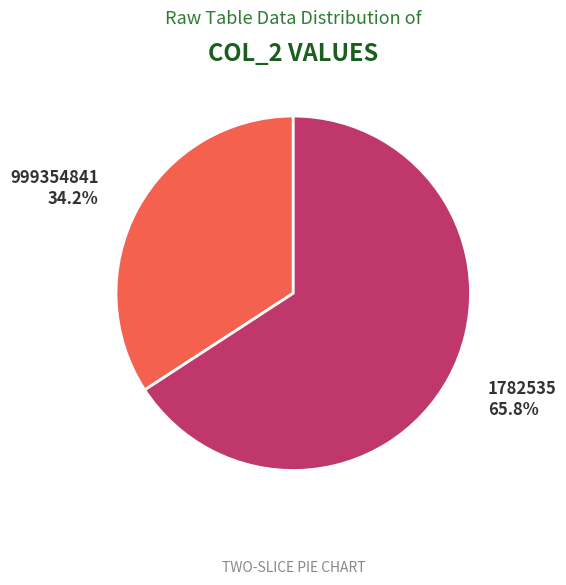

Count the number of slices in the pie.

2